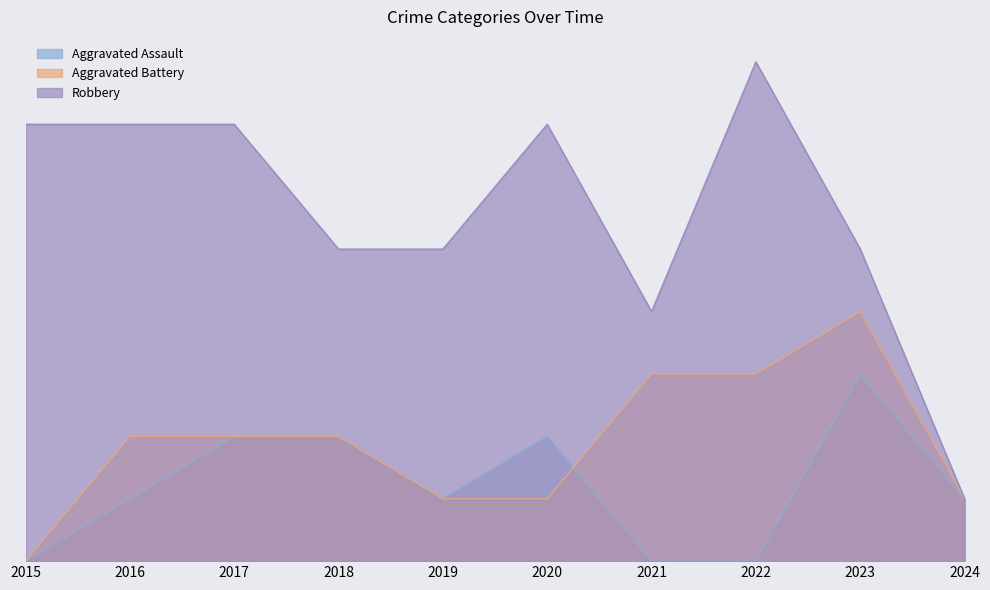

At which label is Aggravated Assault closest to 1?

2016